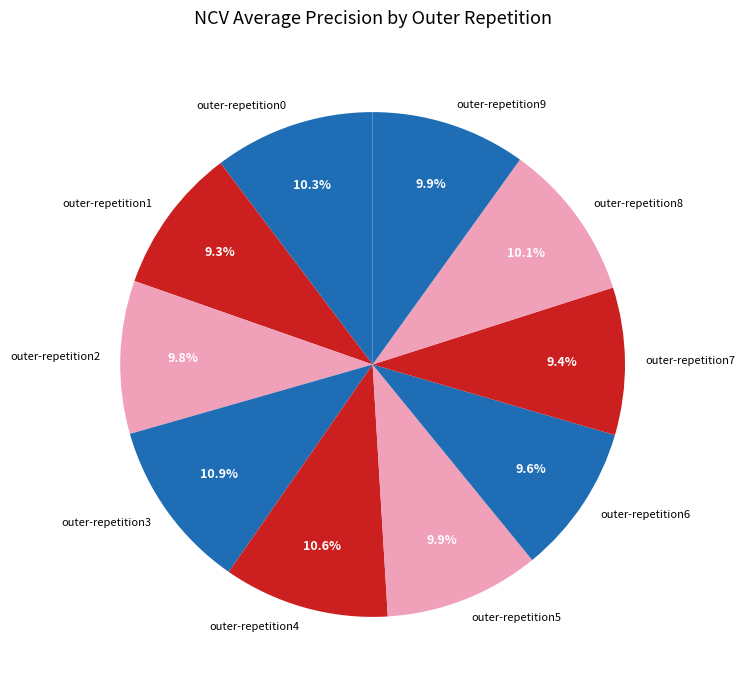

True or false: outer-repetition9 accounts for 10% of the total.

True